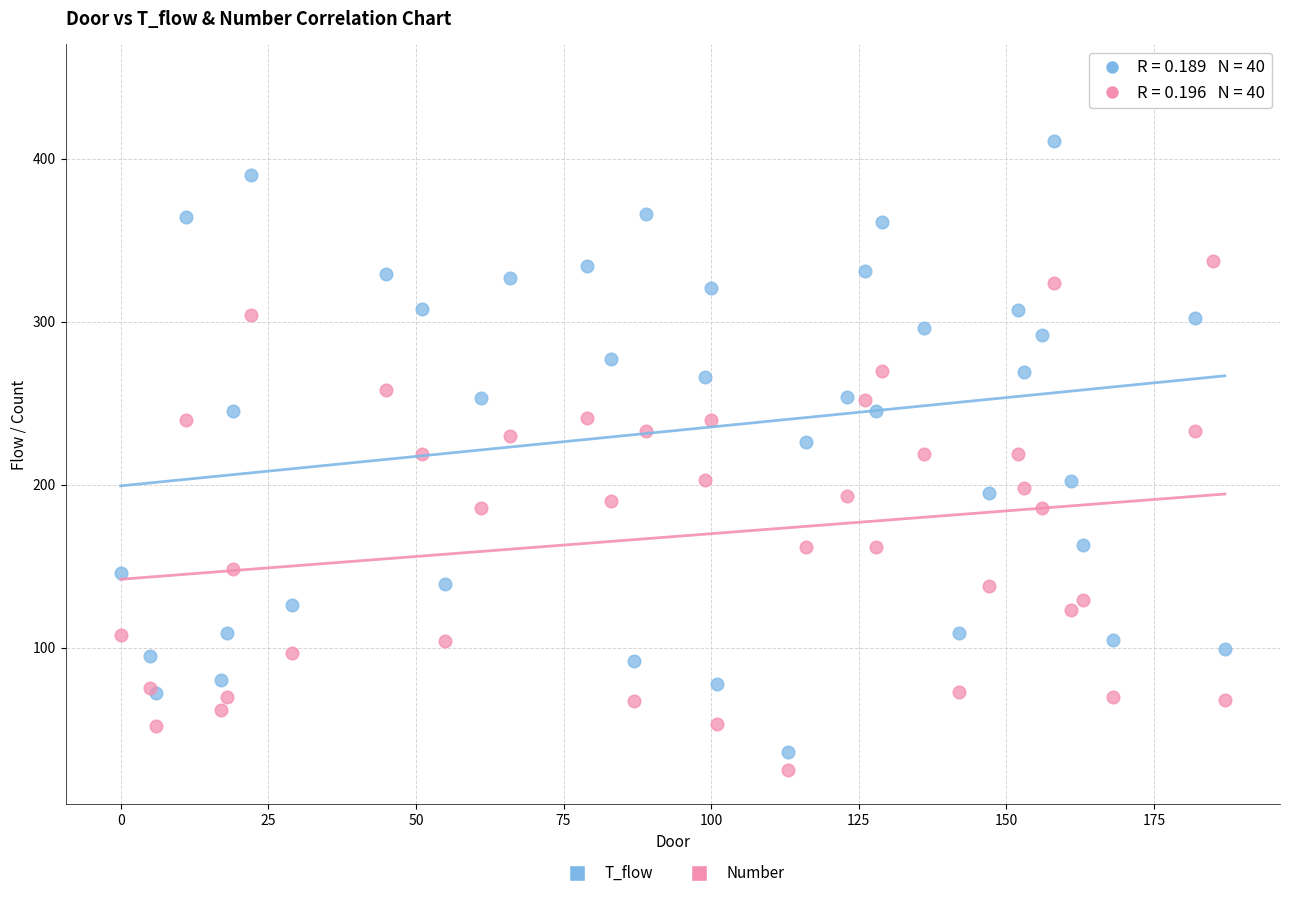

Which series reaches the maximum Y coordinate?

T_flow